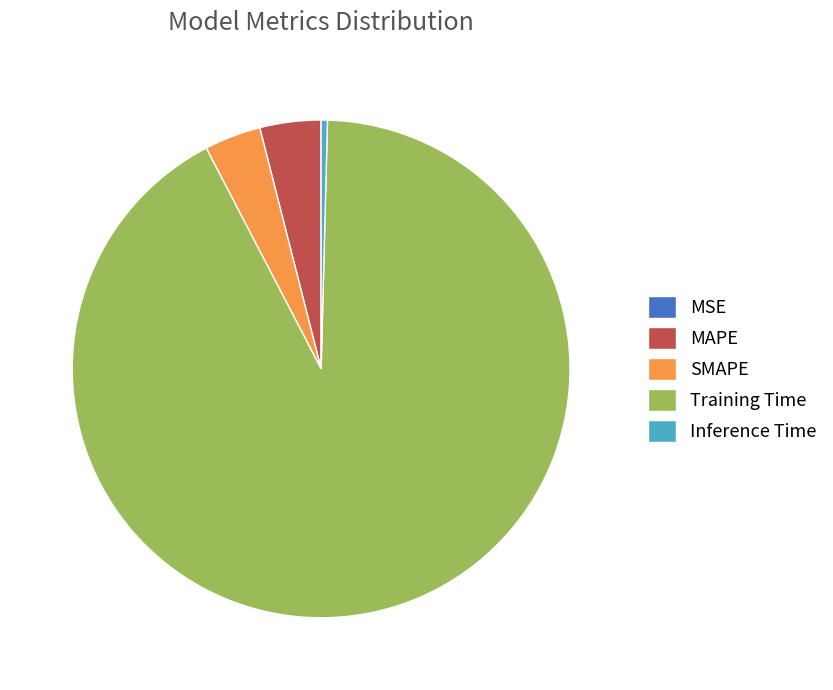

Is the sum of SMAPE and Inference Time greater than half?

No